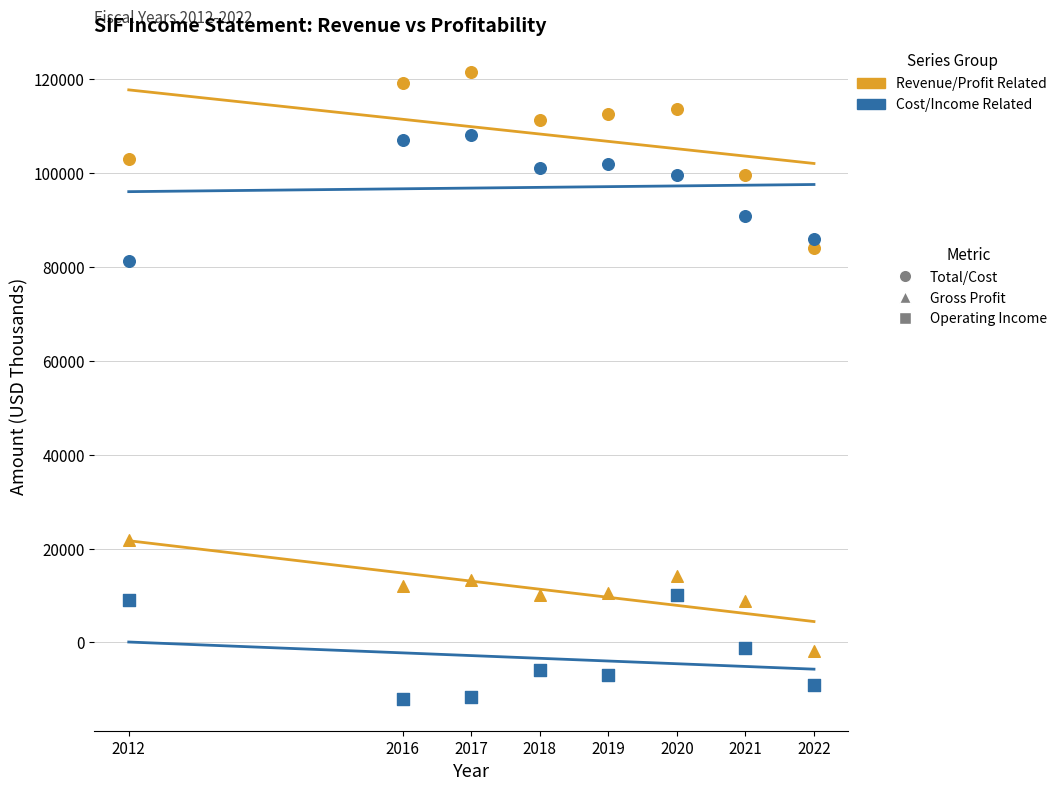

How many points are shown in the scatter plot?

32